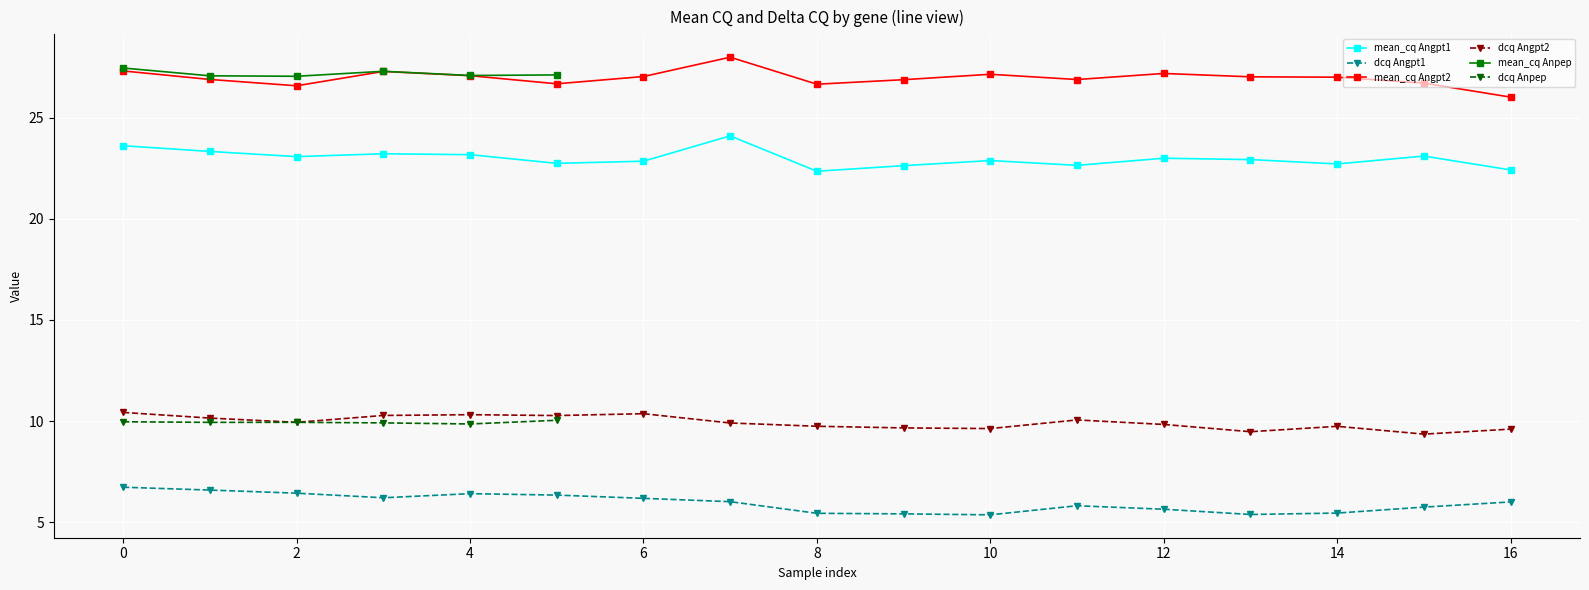

True or false: mean_cq Angpt2 and dcq Angpt2 intersect in this chart.

False